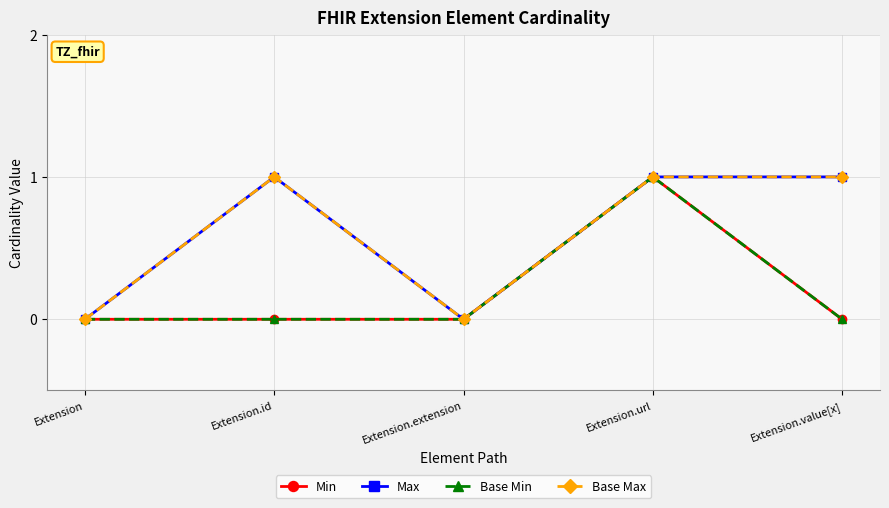

At which category is the sum across all series the highest?

Extension.url